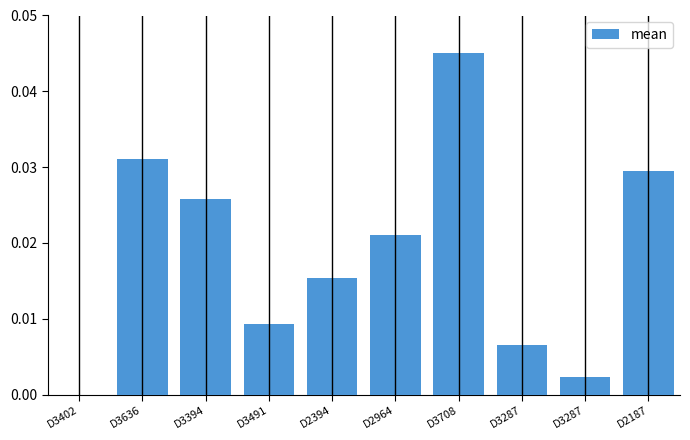

True or false: the data shows 0.0 at D3287.

True